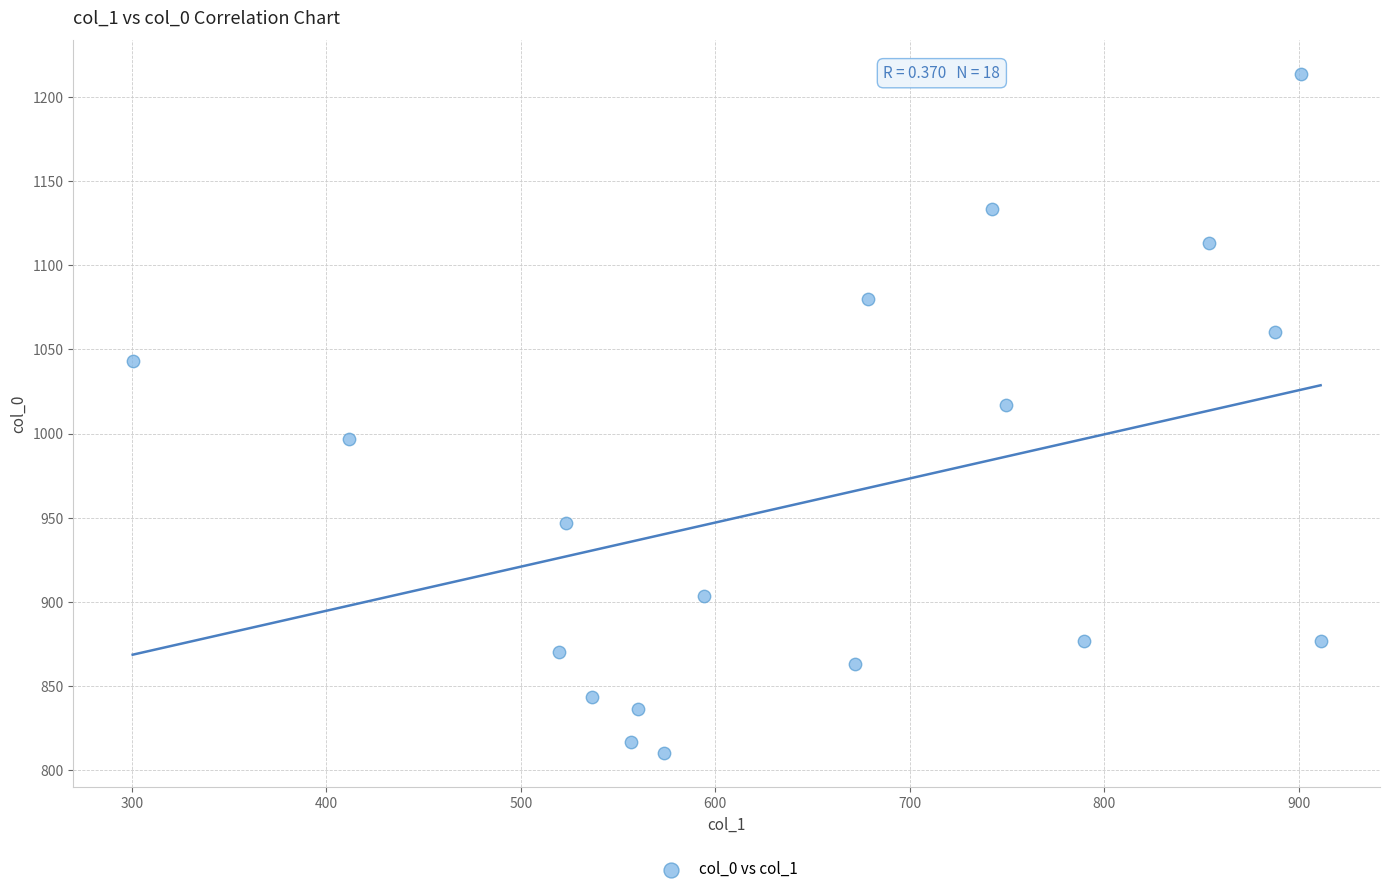

What is the range of Y values (max minus min)?

403.3